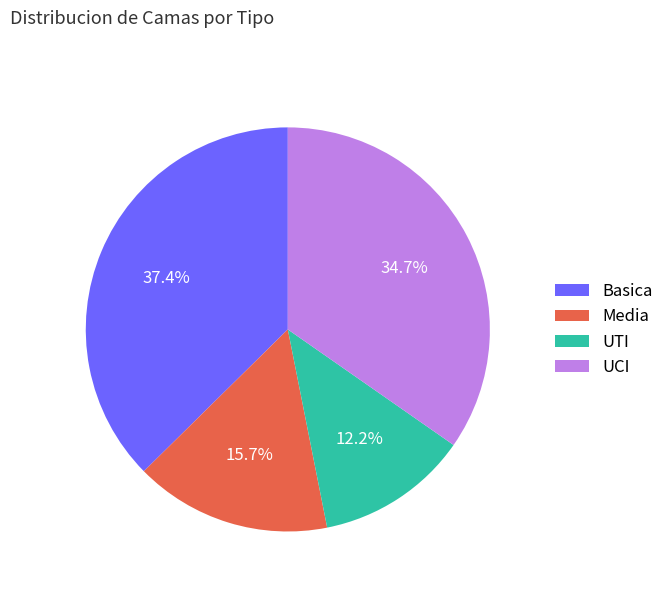

Approximately how many times larger is the value at UTI compared to UCI?

0.4